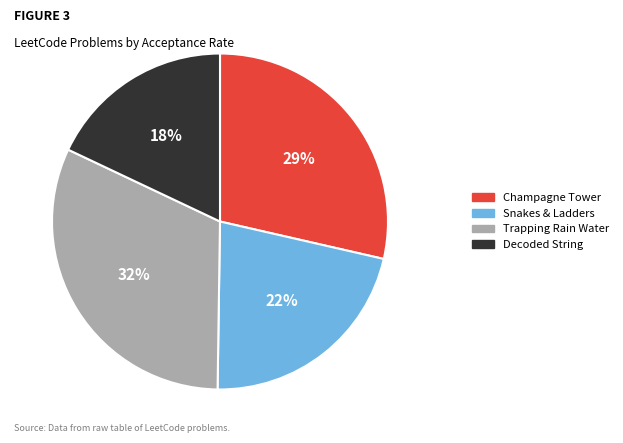

Is there a majority slice in this chart?

No